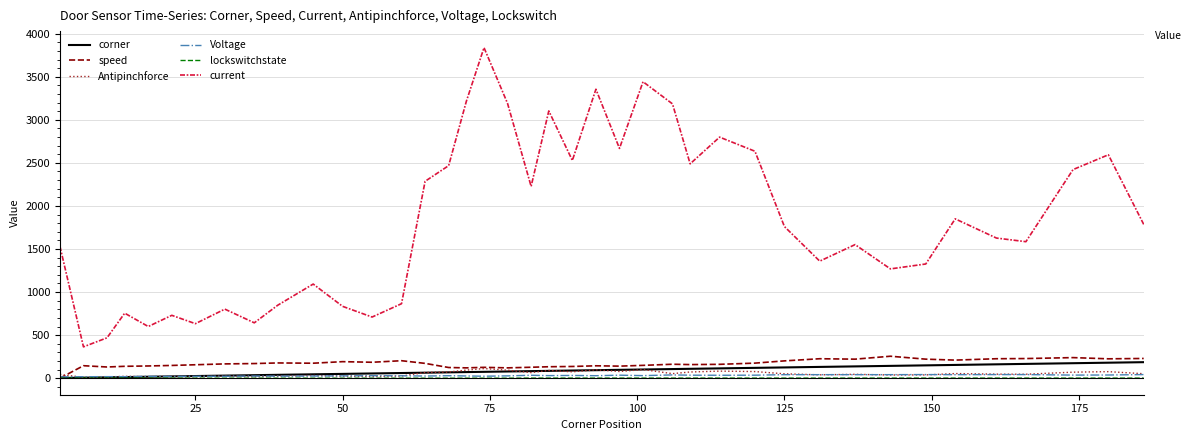

Is this an area chart (filled region under the line)?

No